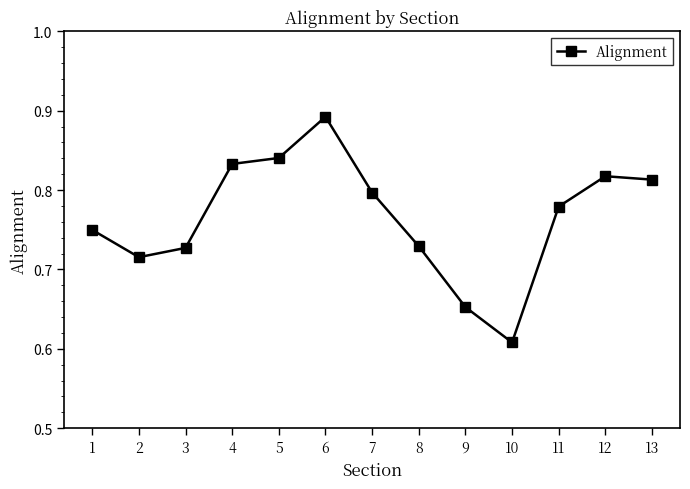

What is the change in value from 7 to 8?

-0.1